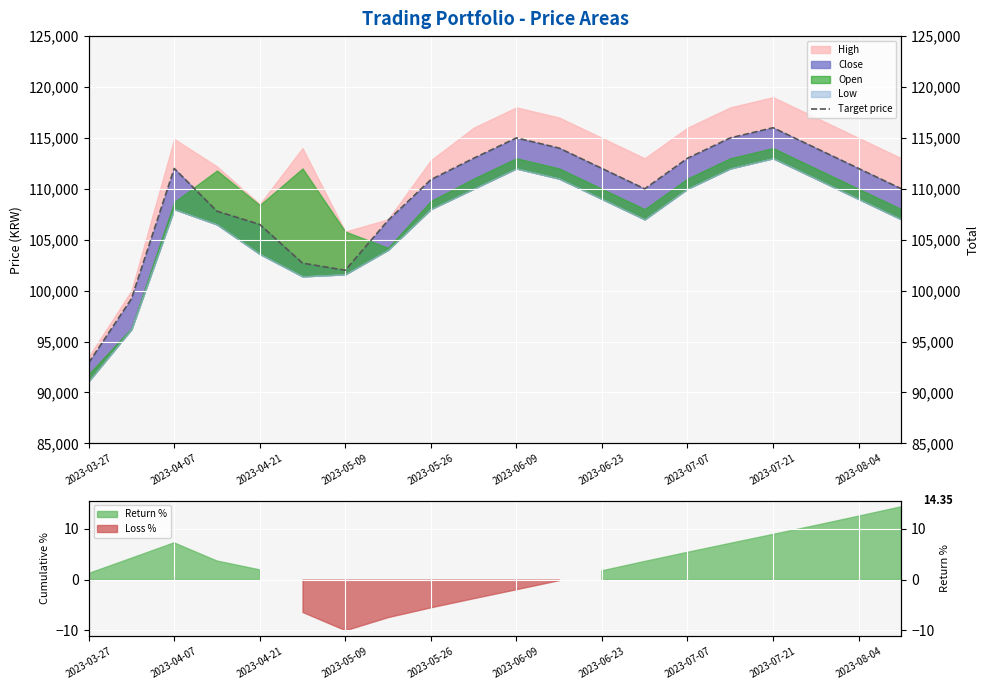

What is the difference between the second highest and second lowest values?

15800